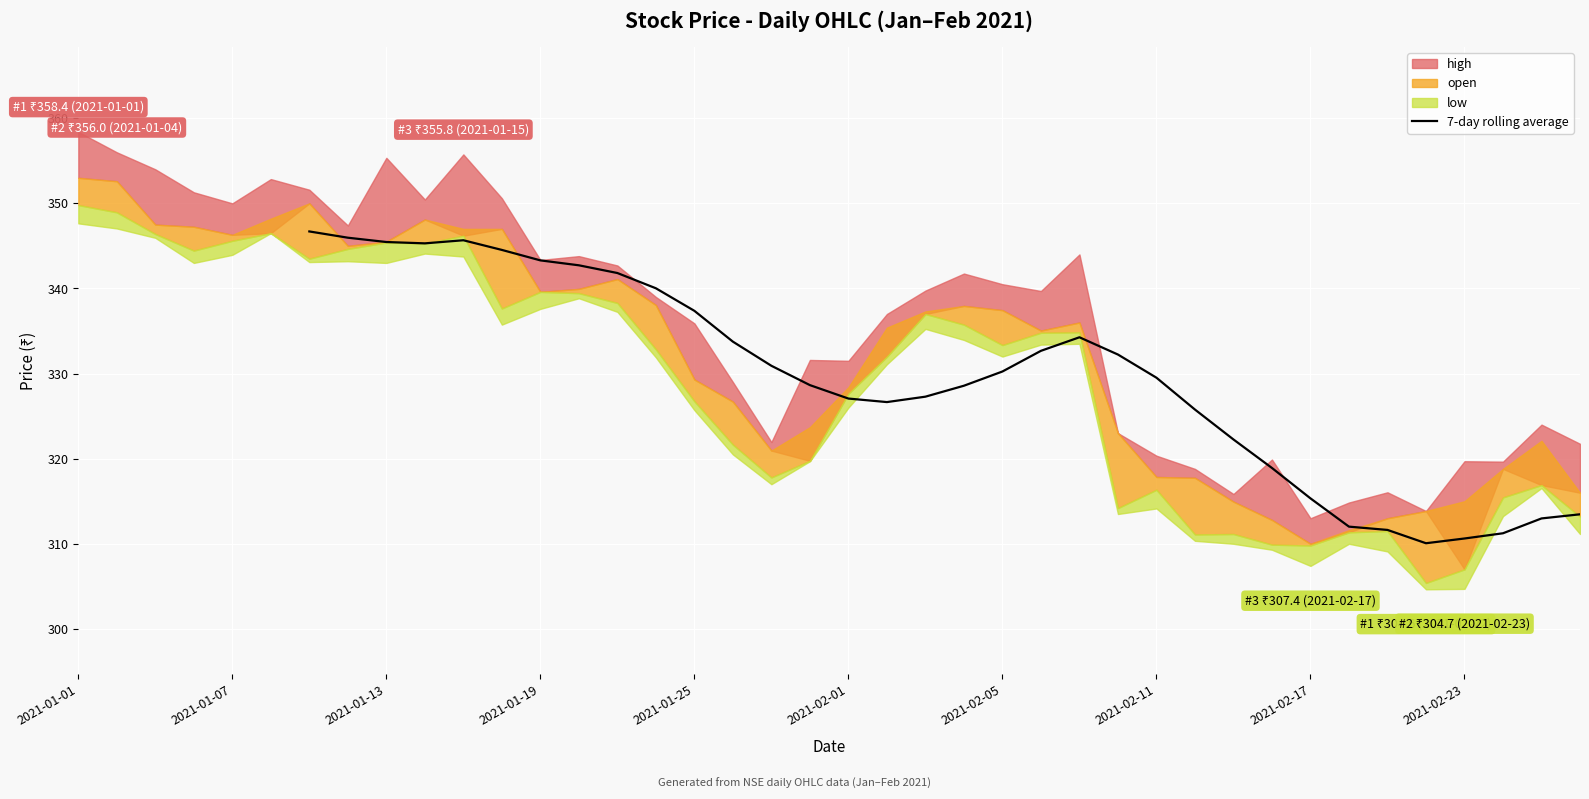

Where does the data first go above 330?

2021-01-01